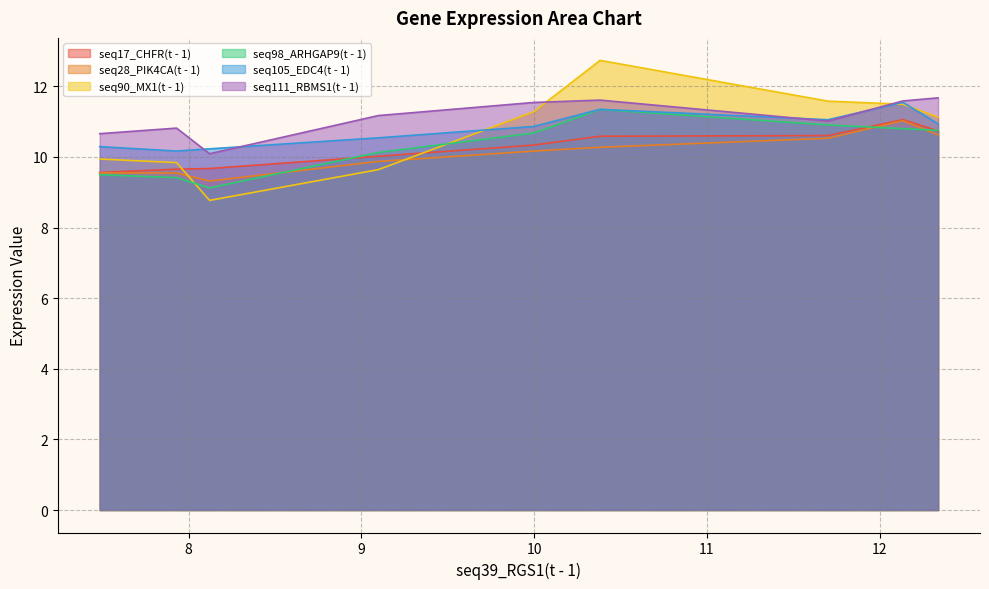

At which category is the sum across all series the highest?

10.382